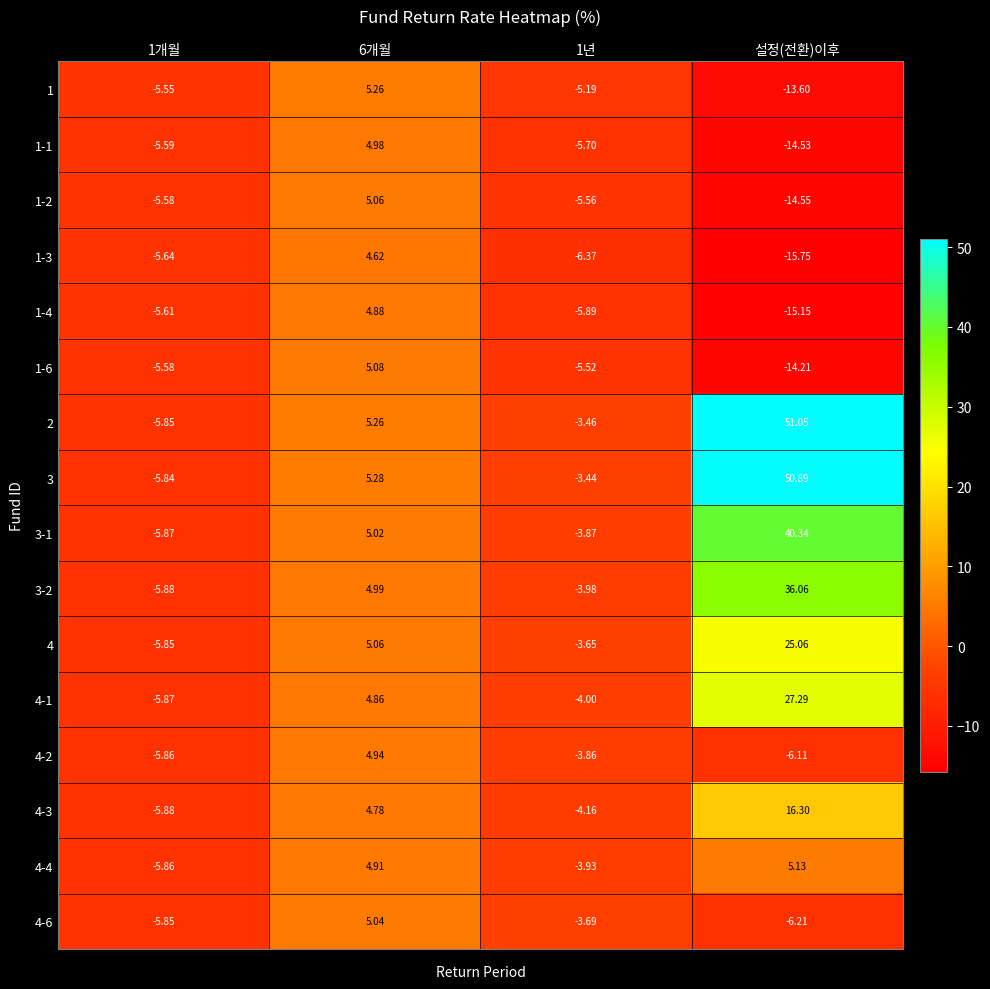

At which category does the chart reach its peak across all series?

설정(전환)이후